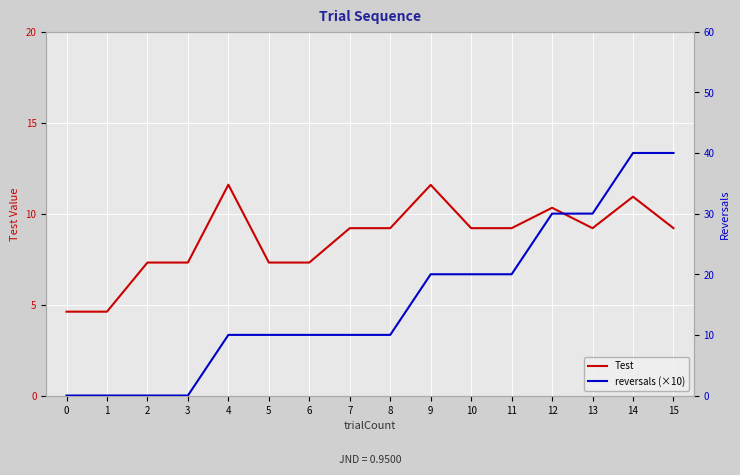

Is it true that reversals (×10) equals 20.0 at 9?

True